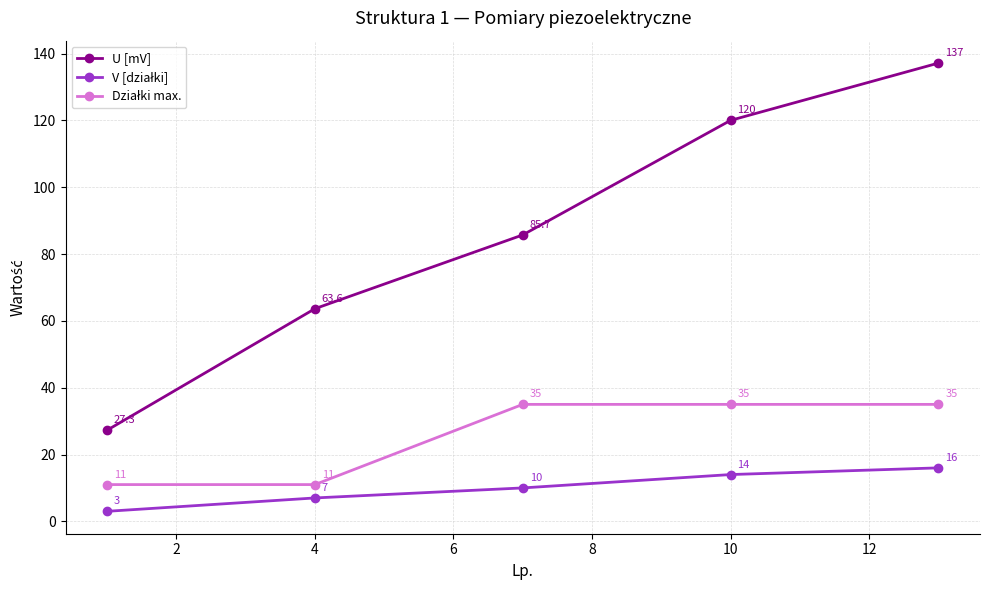

What is the greatest value displayed?

137.1